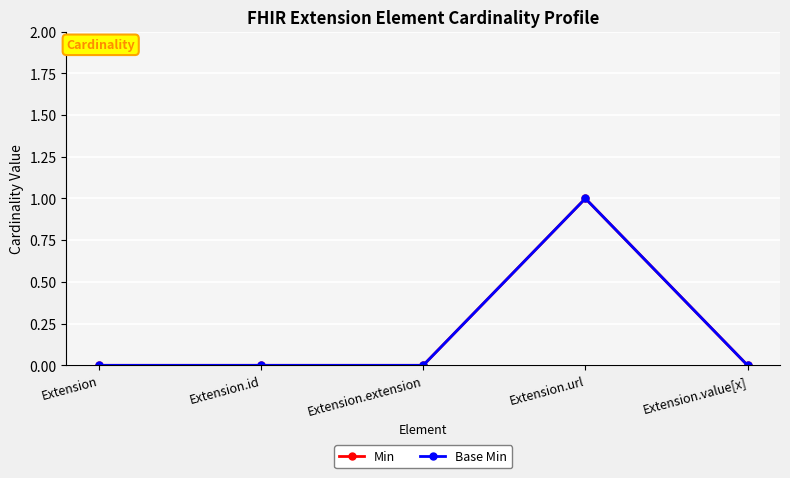

The value of Min at Extension.id is 0. True or false?

True